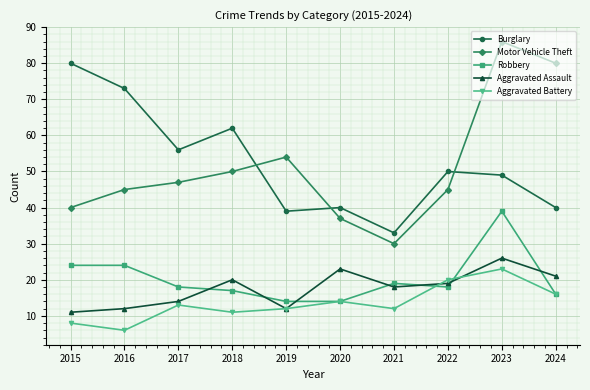

How many data points in Burglary are less than 50?

5